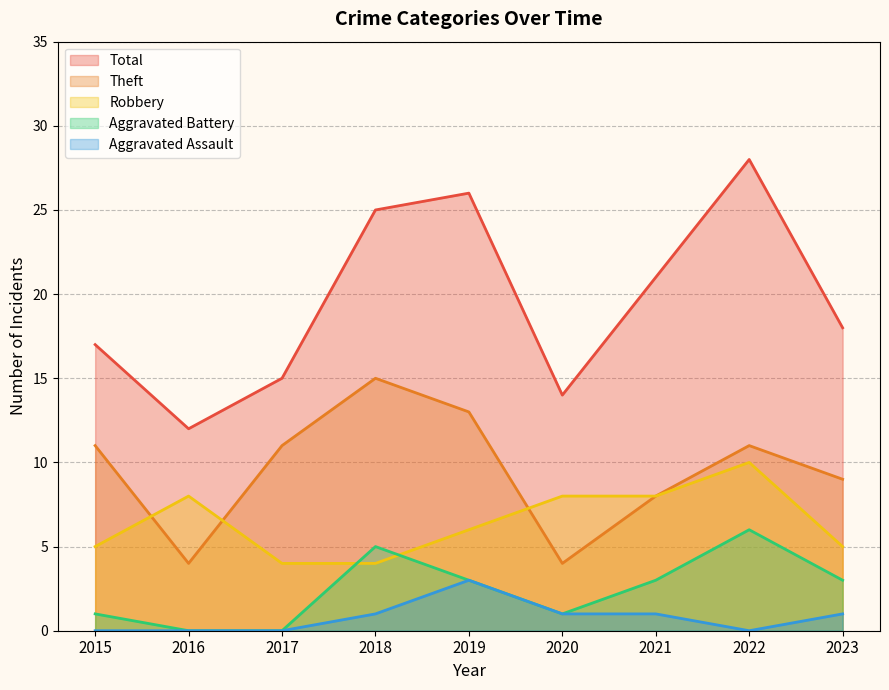

Is it true that Aggravated Assault equals 3 at 2019?

True